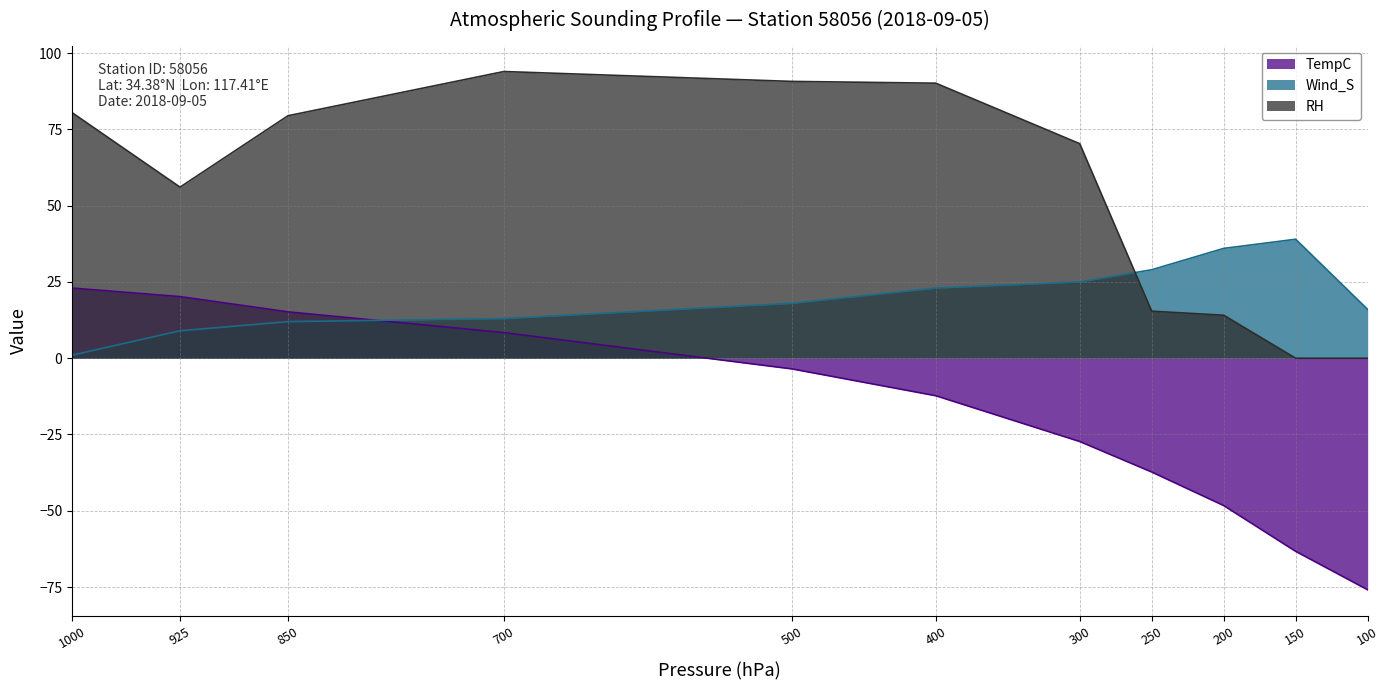

How many interior local peaks does the RH series have?

1